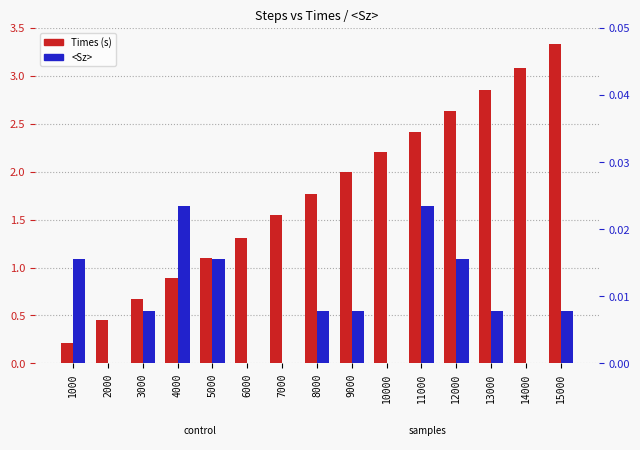

Which category has the lowest value in the Times (s) series?

1000